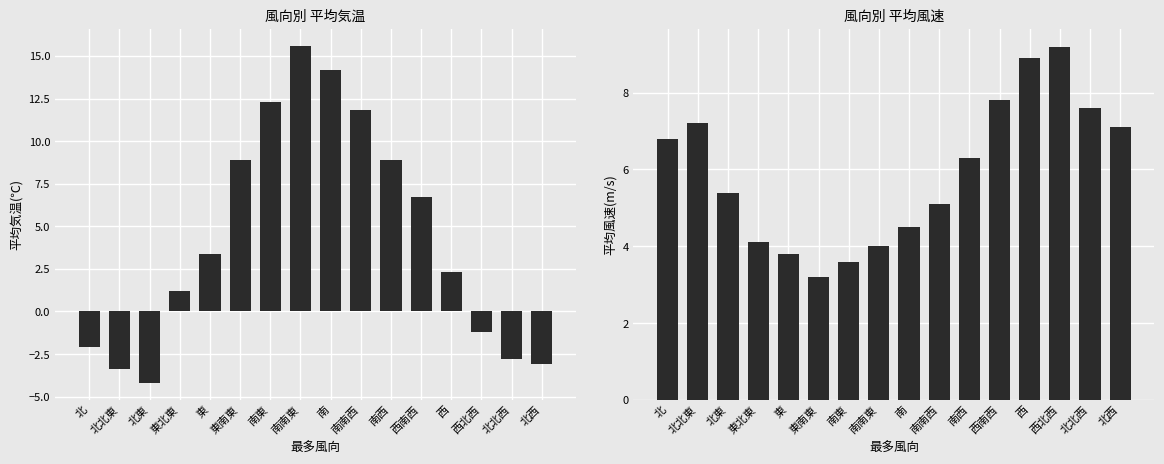

At which category does the chart reach its minimum across all series?

北東